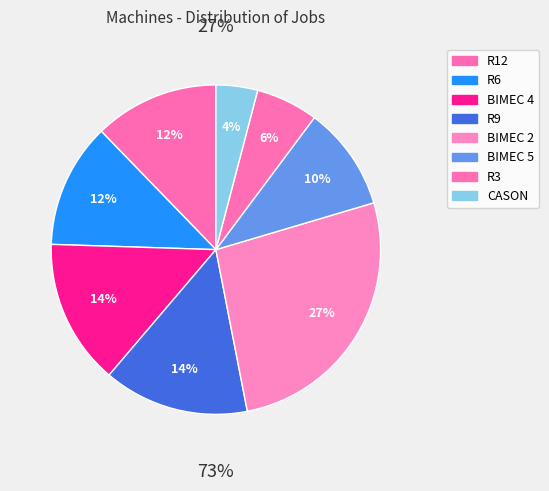

Which has a higher value, BIMEC 4 or R9?

BIMEC 4